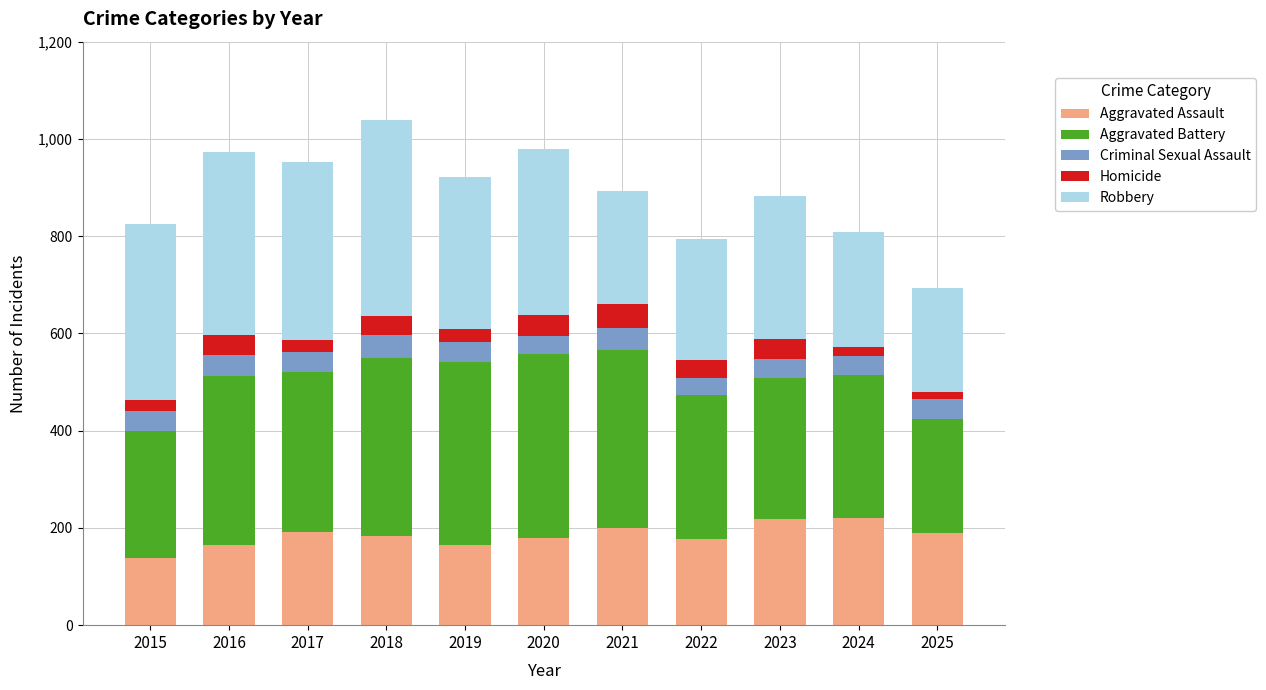

What is the total value across all series at 2020?

980